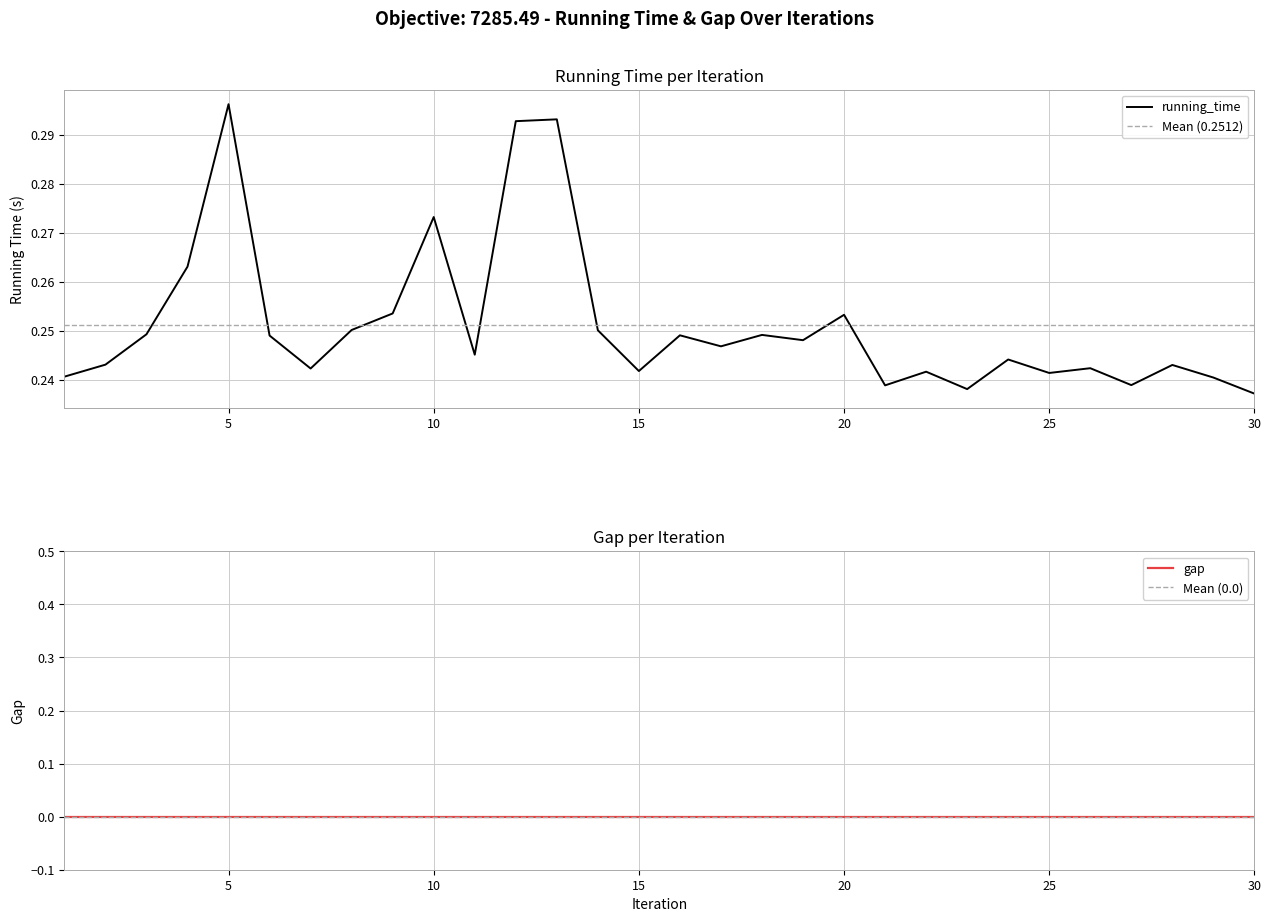

How many values are between 0 and 1?

30